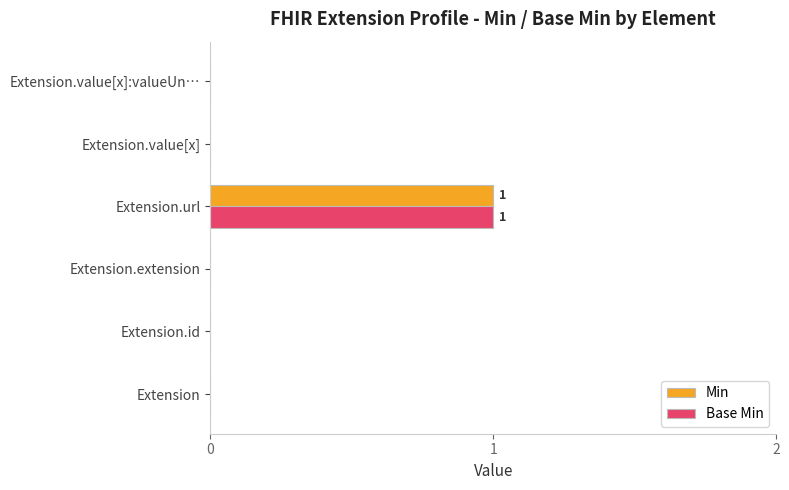

At which label does Base Min reach its peak?

Extension.url